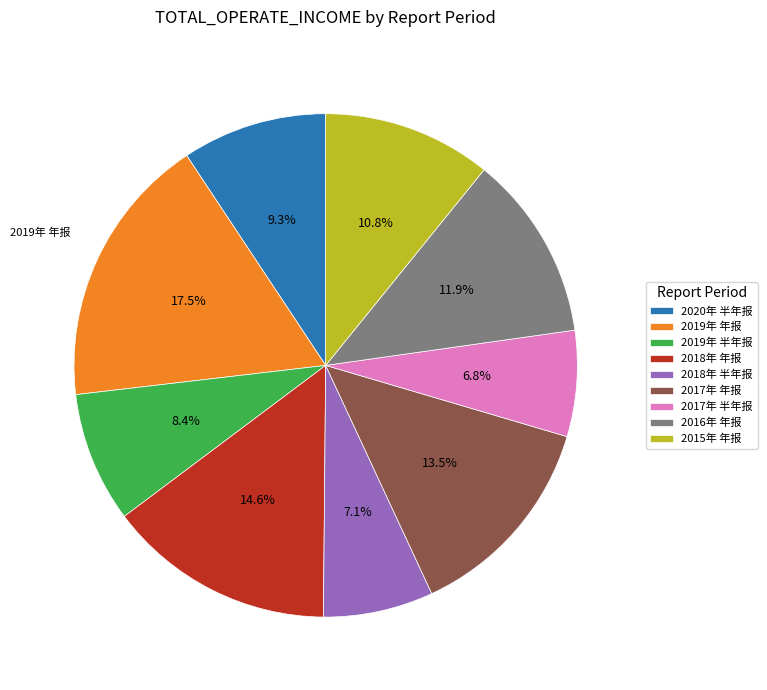

Does 2018年 年报 account for over 50% of the chart?

No